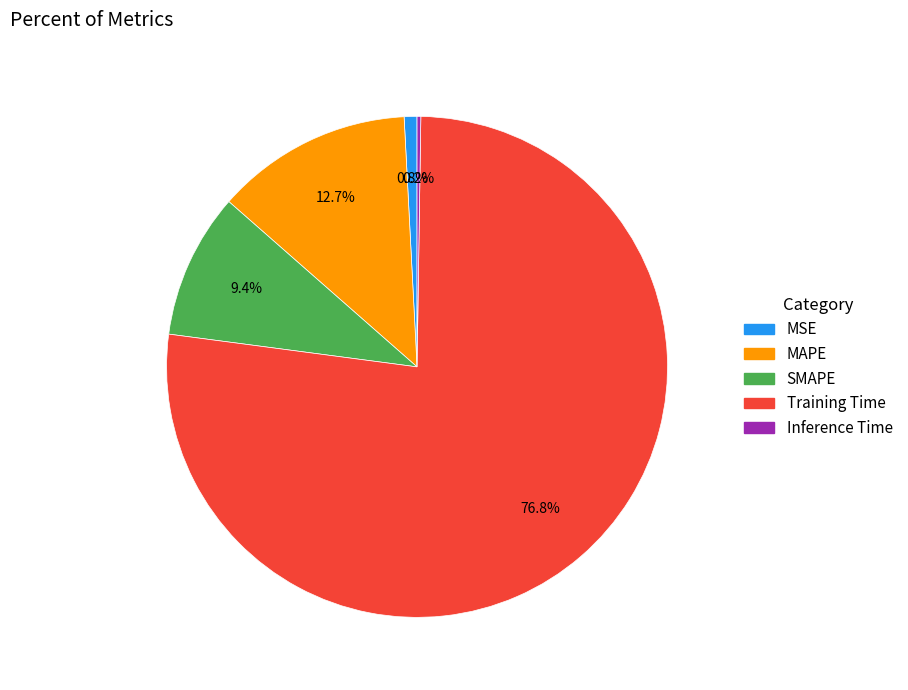

Which slice represents more than half of the pie?

Training Time